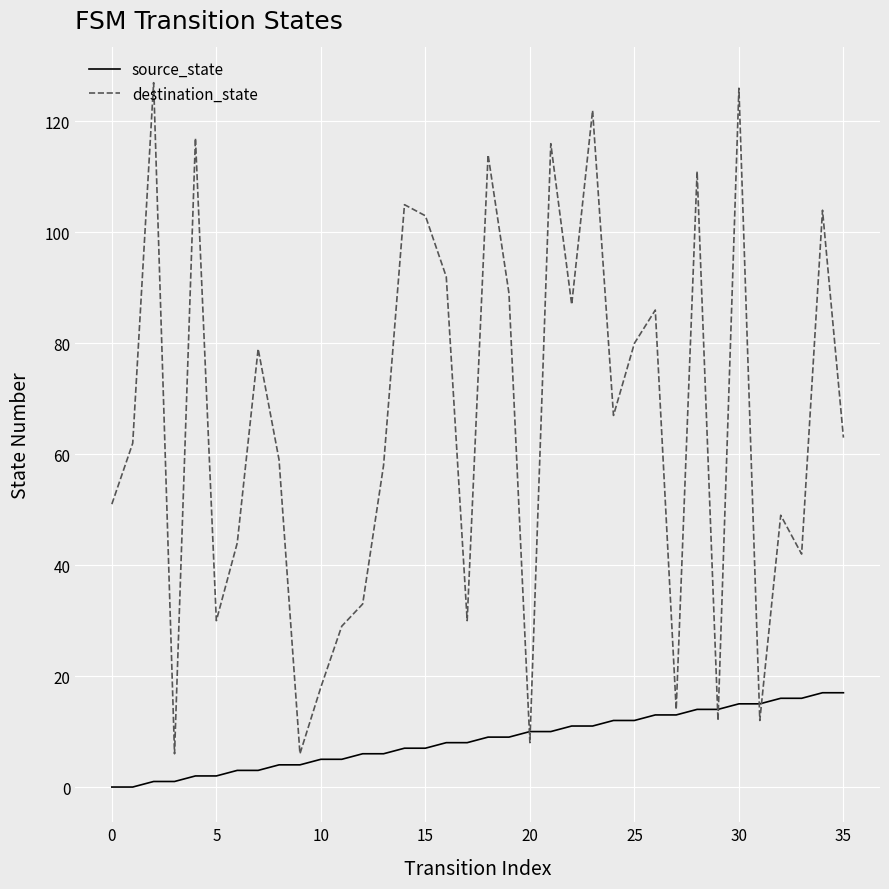

What is the highest value of the source_state series?

17